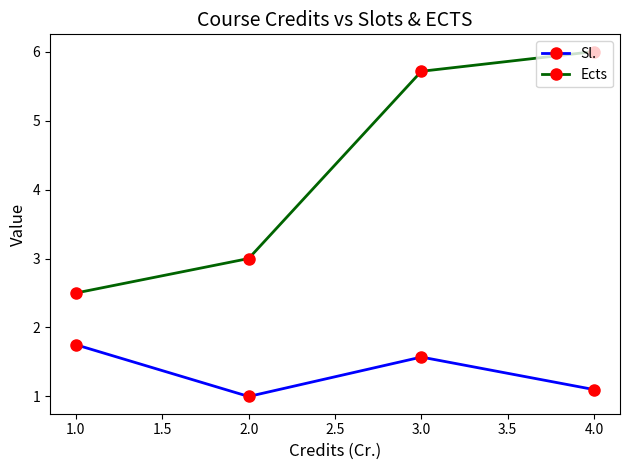

True or false: Sl. has more than 1 interior local peaks.

False